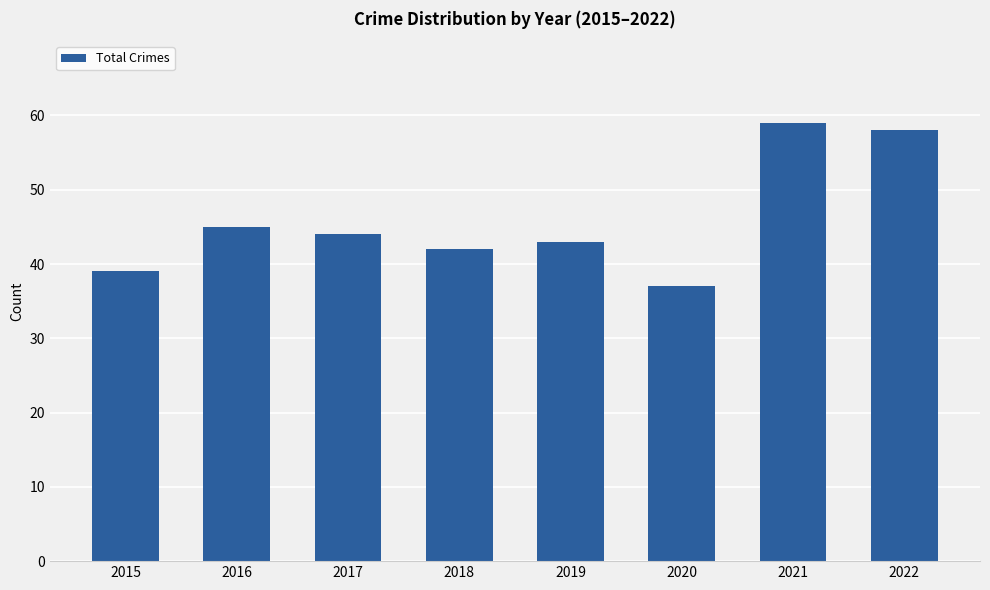

What is the value of the 8th bar from the left?

58